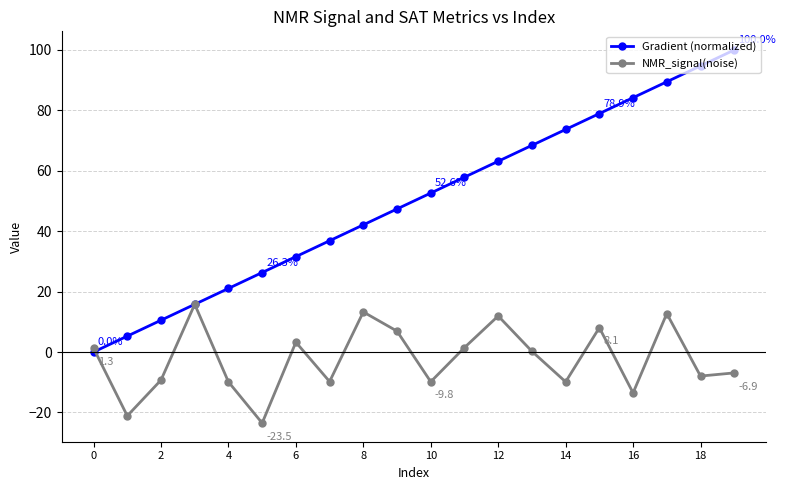

How many data points does each series have?

20